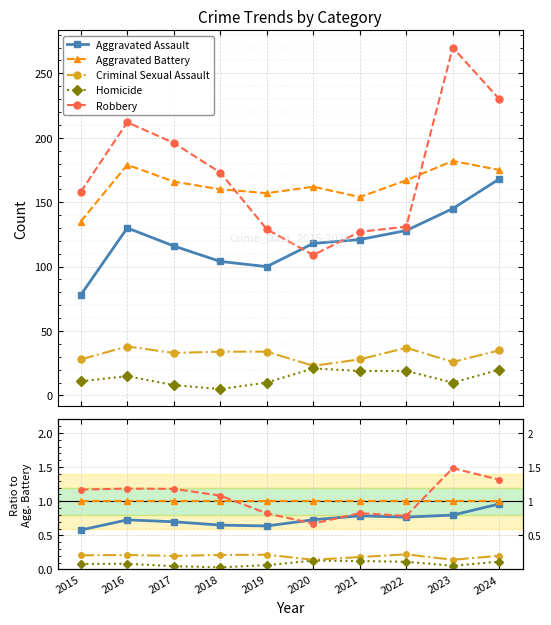

Where is the first local minimum for Aggravated Assault?

2019